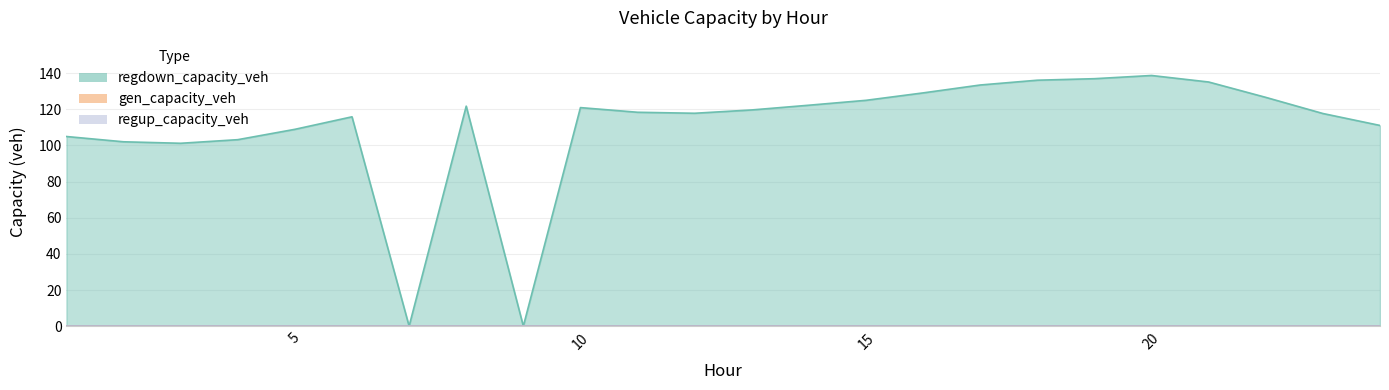

True or false: regdown_capacity_veh and regup_capacity_veh cross at least once.

False